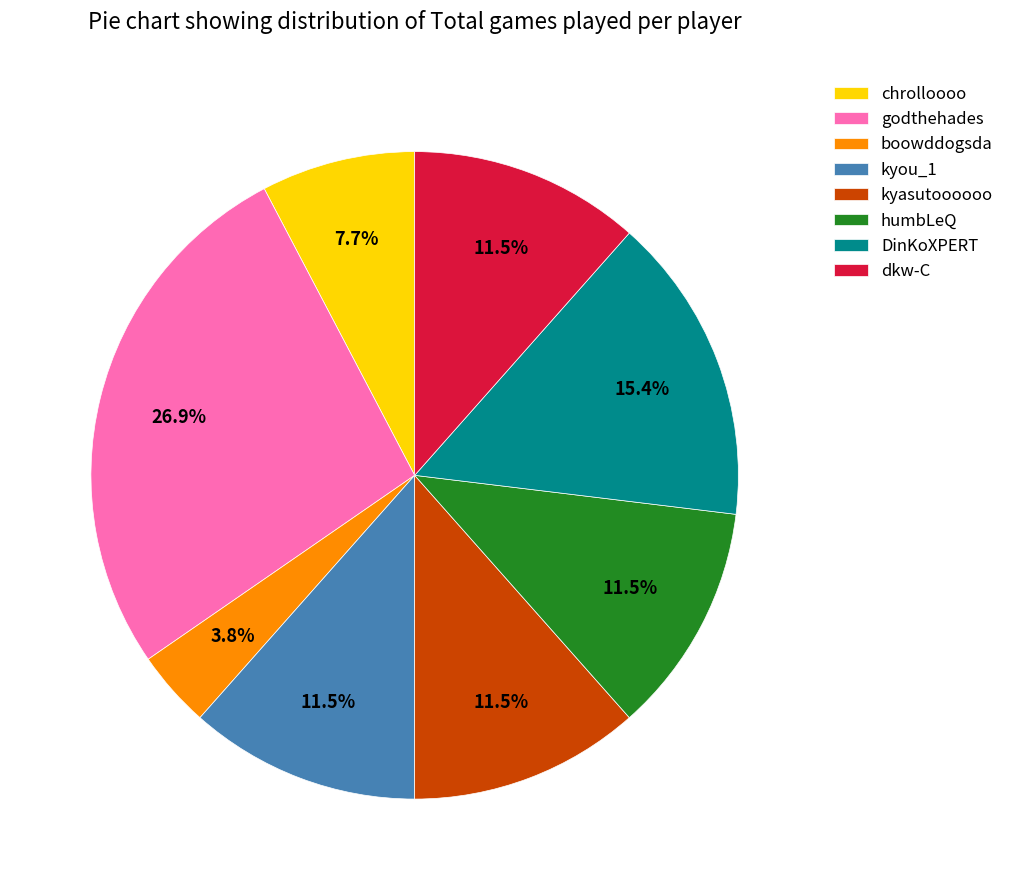

How many slices are in this pie chart?

8